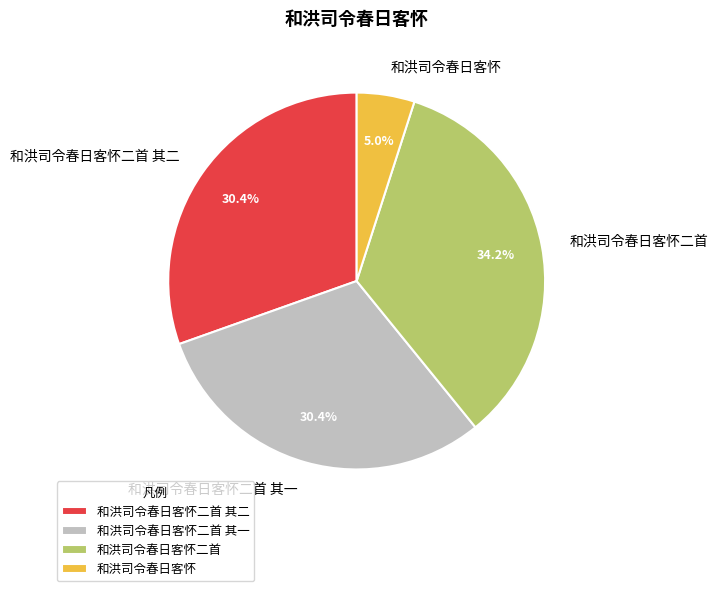

To the nearest percent, what is the difference between the largest and smallest slice percentages?

29%